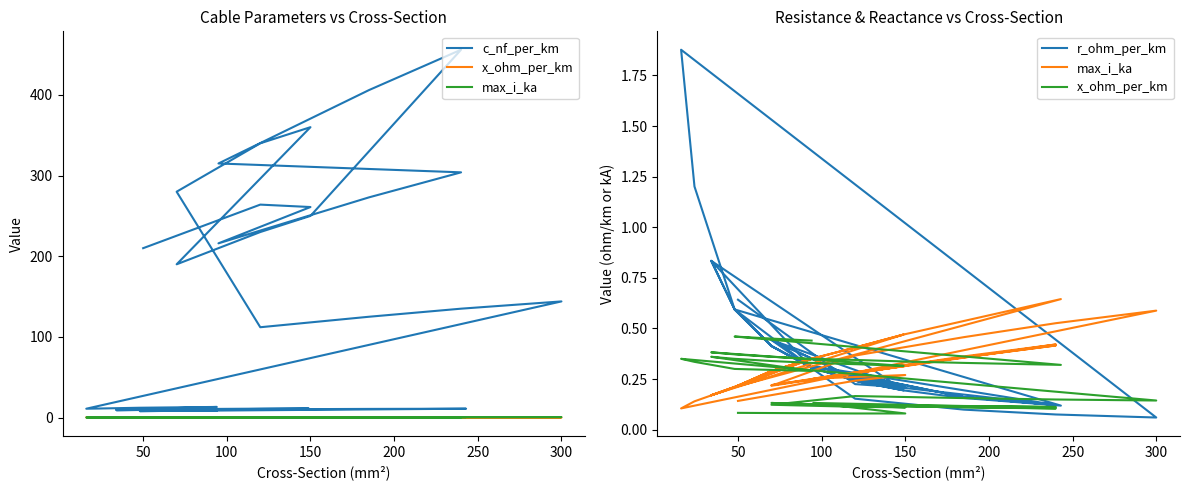

Is it true that max_i_ka equals 0.1 at 37?

False